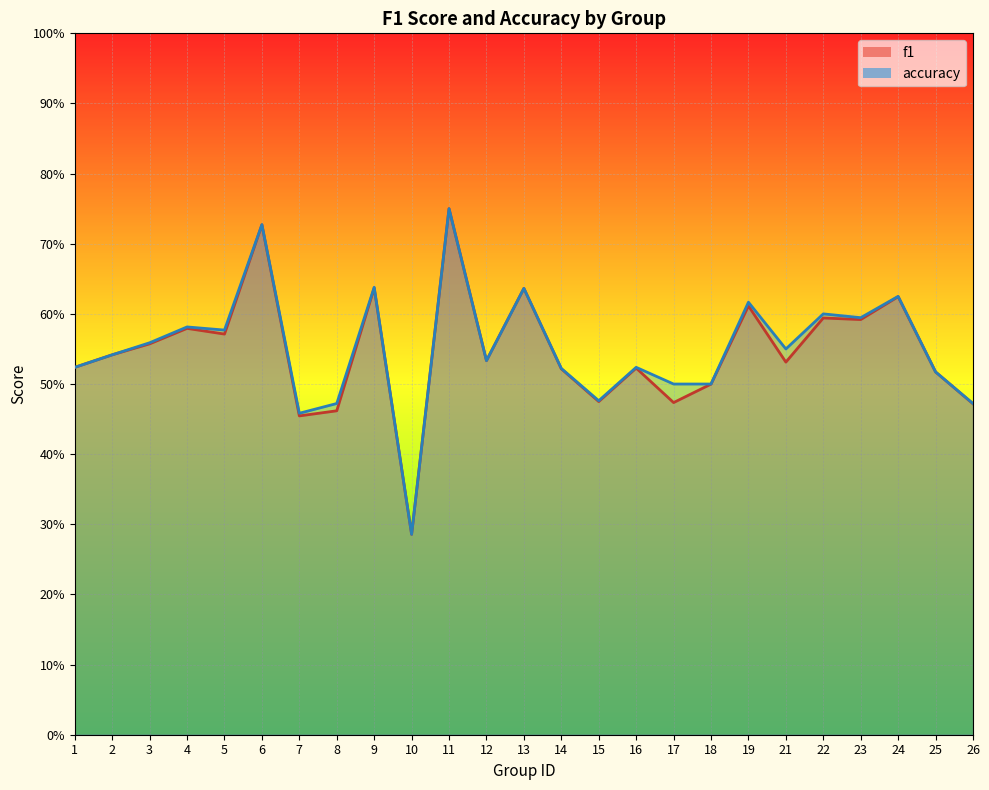

Which series has the largest total across all categories?

accuracy